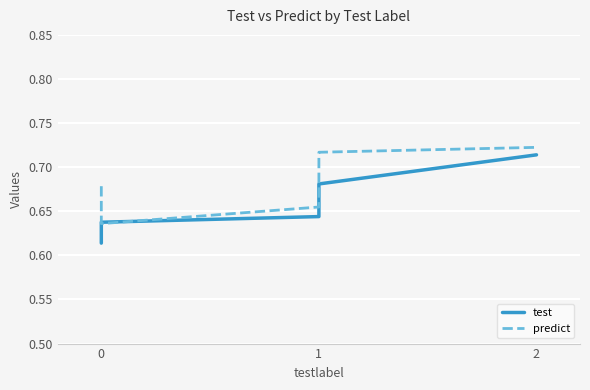

Reading left to right, what are all the values shown in this chart?

test: 0.6	0.6	0.6	0.7	0.7
predict: 0.7	0.6	0.7	0.7	0.7